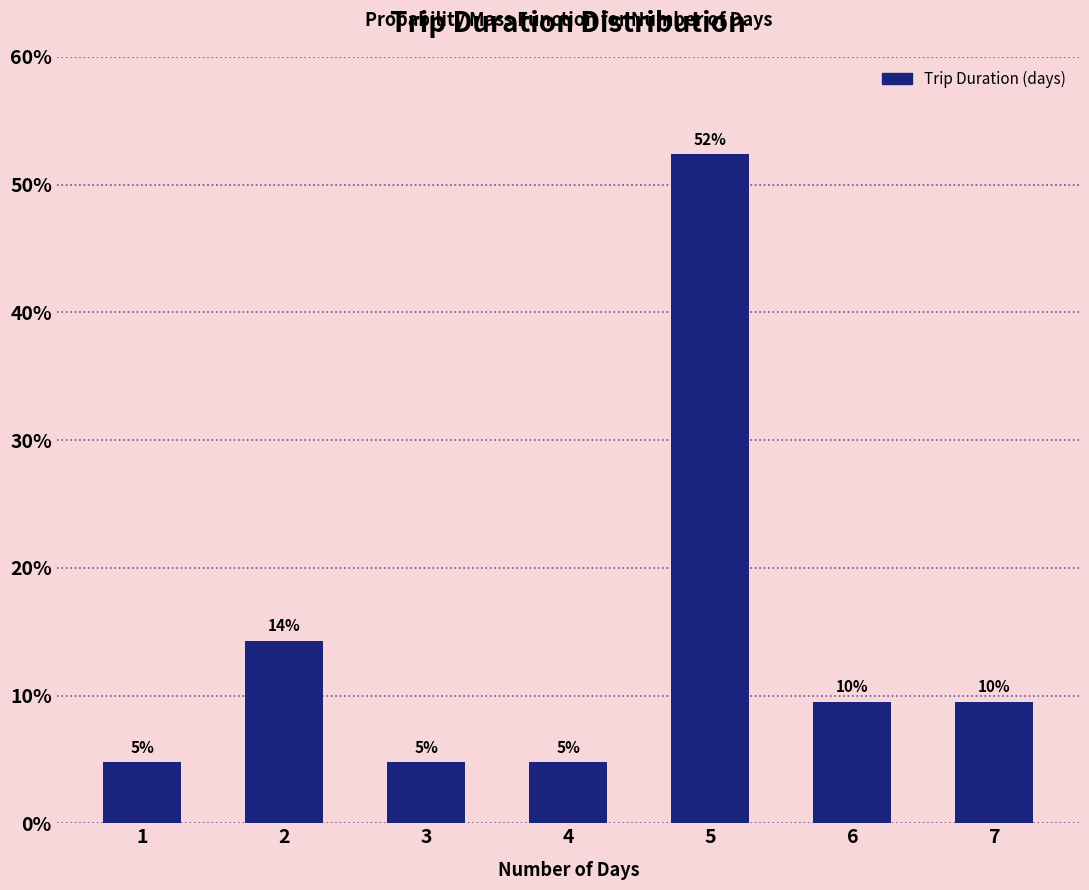

Are the bars horizontal?

No